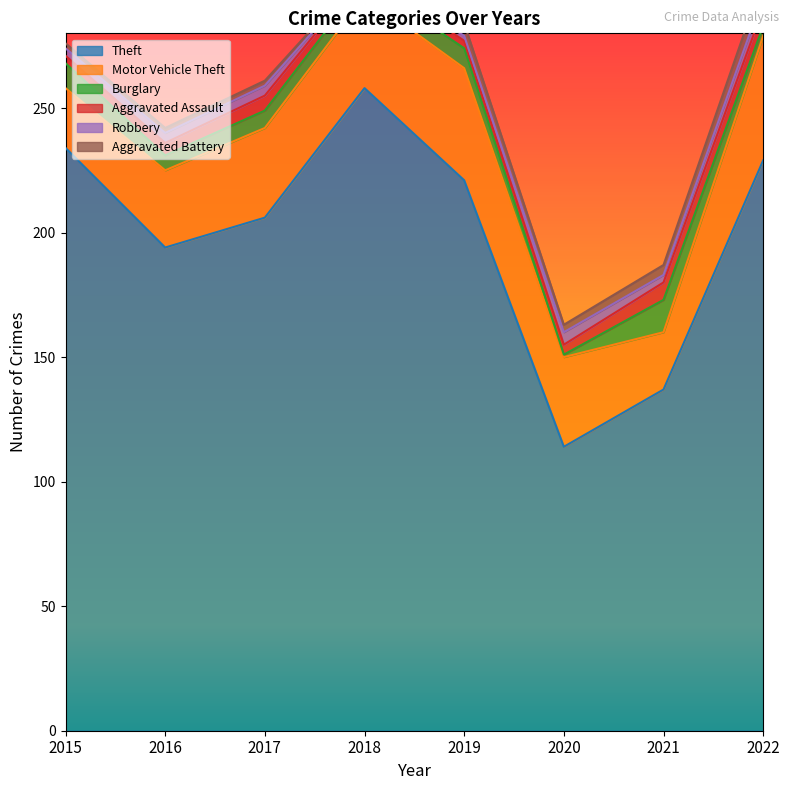

Which series has the largest total across all categories?

Theft